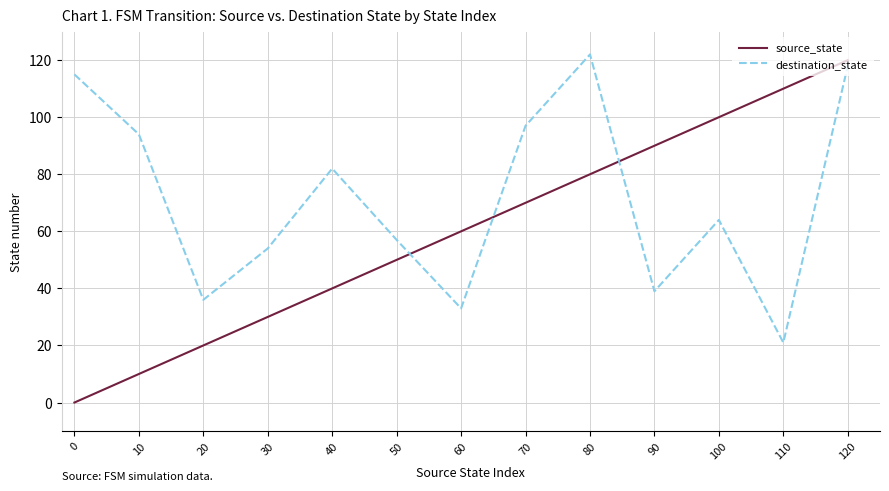

List the labels in order of destination_state value, smallest first.

110, 60, 20, 90, 30, 50, 100, 40, 10, 70, 0, 120, 80